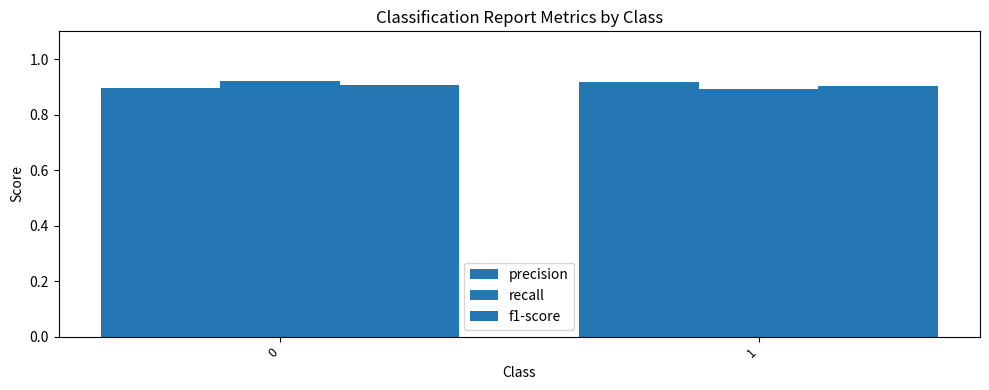

How many distinct data groups are displayed?

3